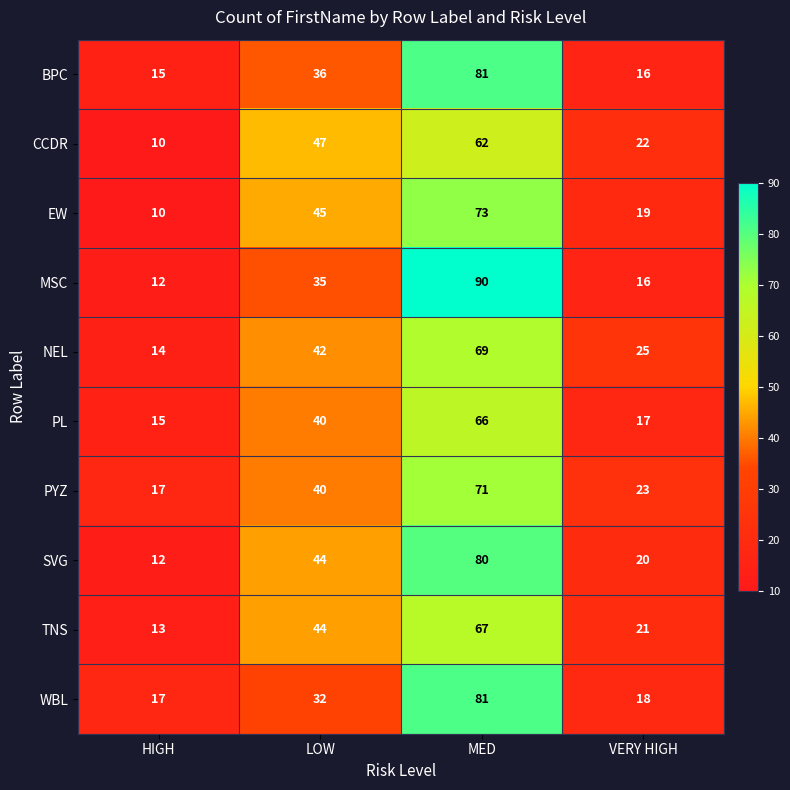

How many values in the EW series are below 45?

2